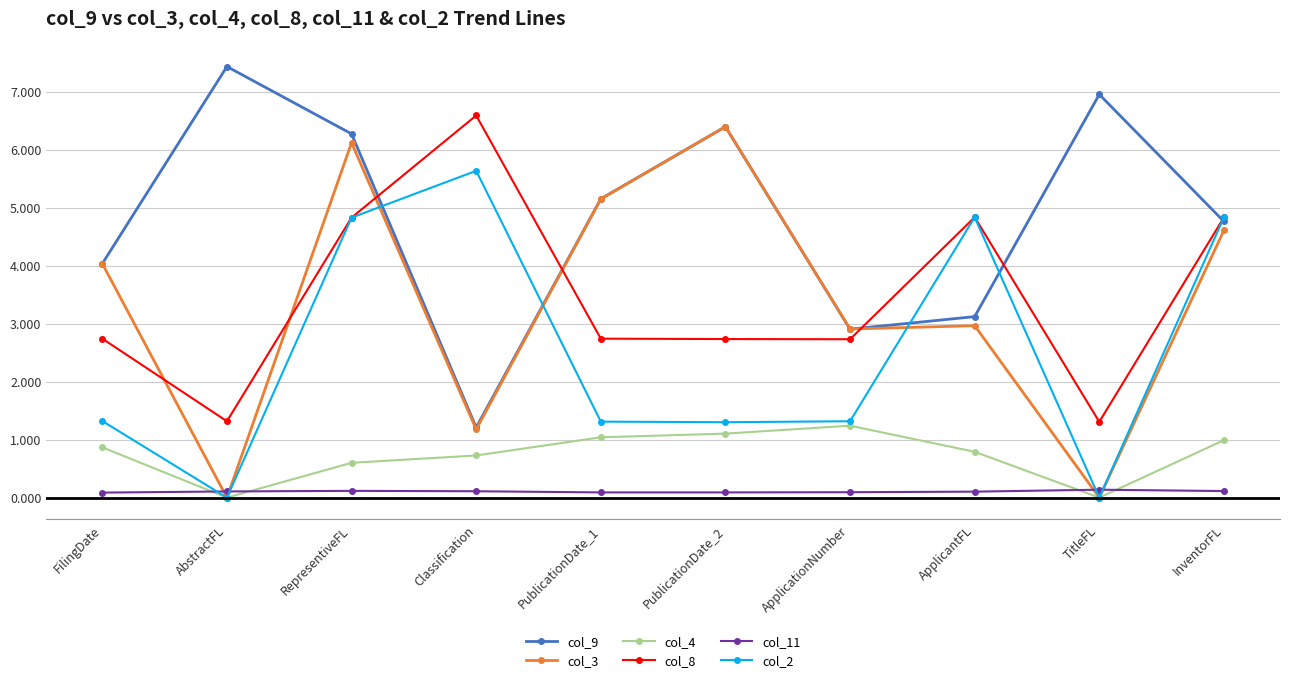

Count the number of categories in the chart.

10